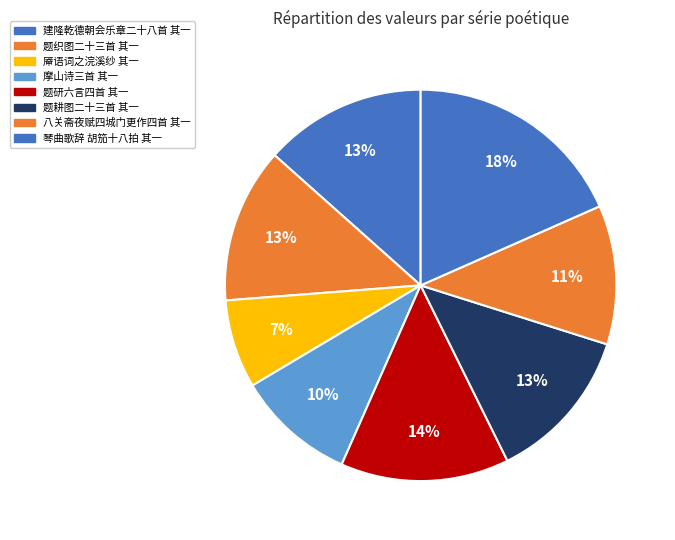

To the nearest percent, what is the difference between the 题研六言四首 其一 and 摩山诗三首 其一 slice percentages?

4%